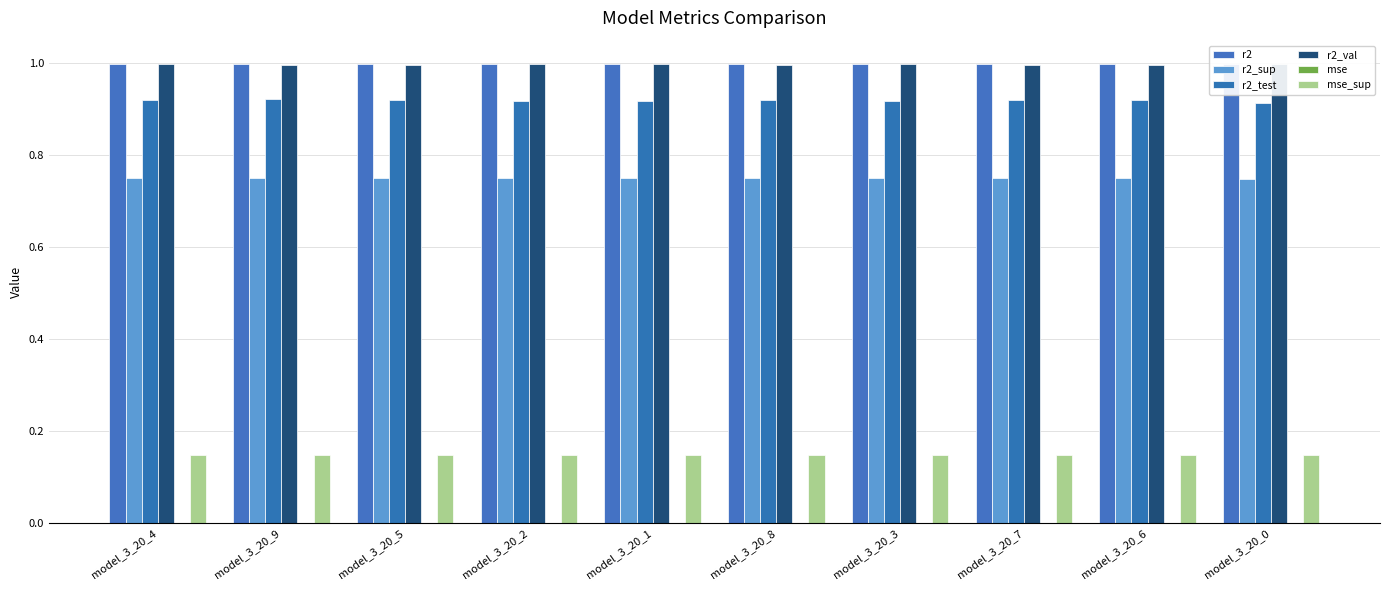

How many categories are shown in the chart?

10